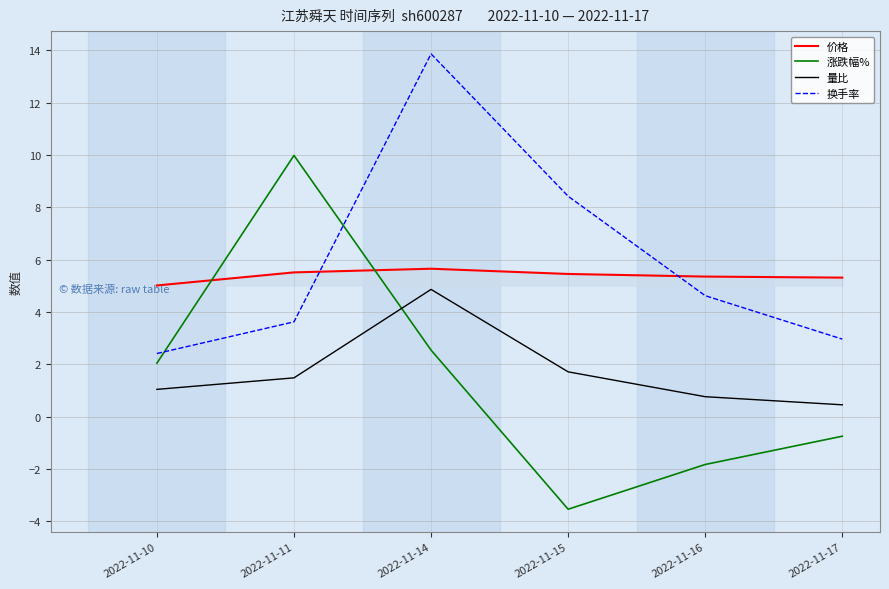

What is the sum of the 价格 values at 2022-11-14 and 2022-11-10?

10.7